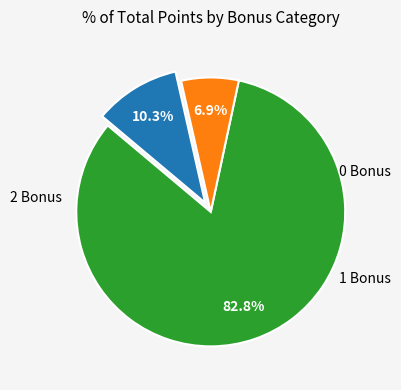

Is there any slice that represents more than half of the pie?

Yes